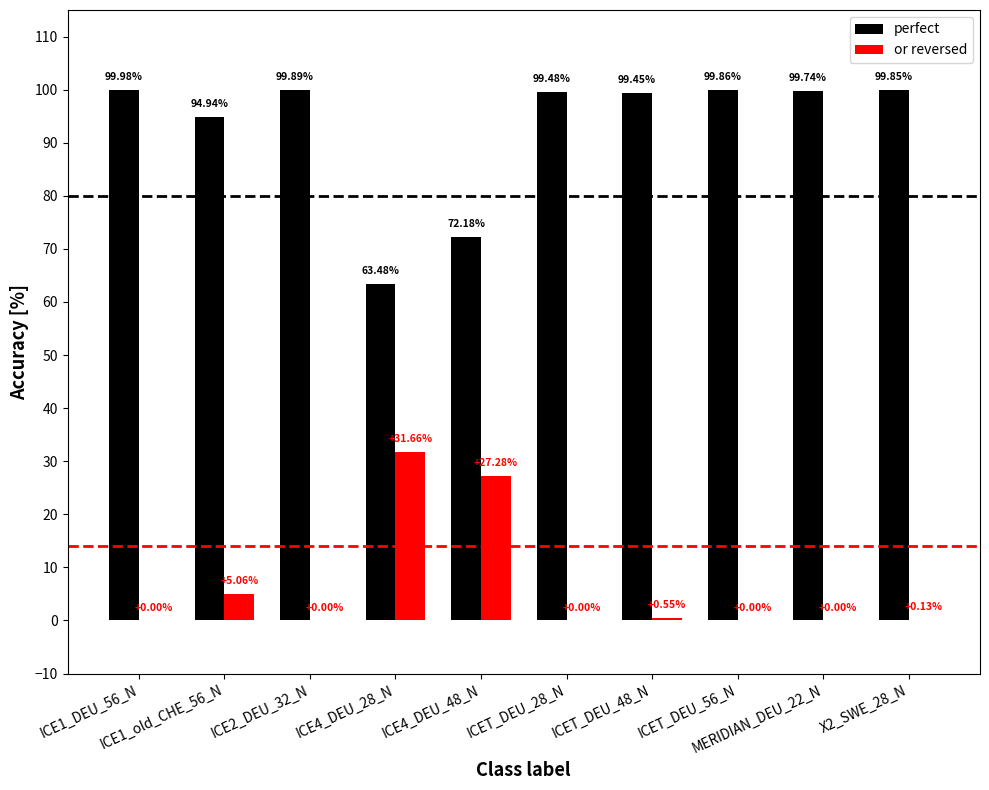

What is the sum of all or reversed values?

64.7